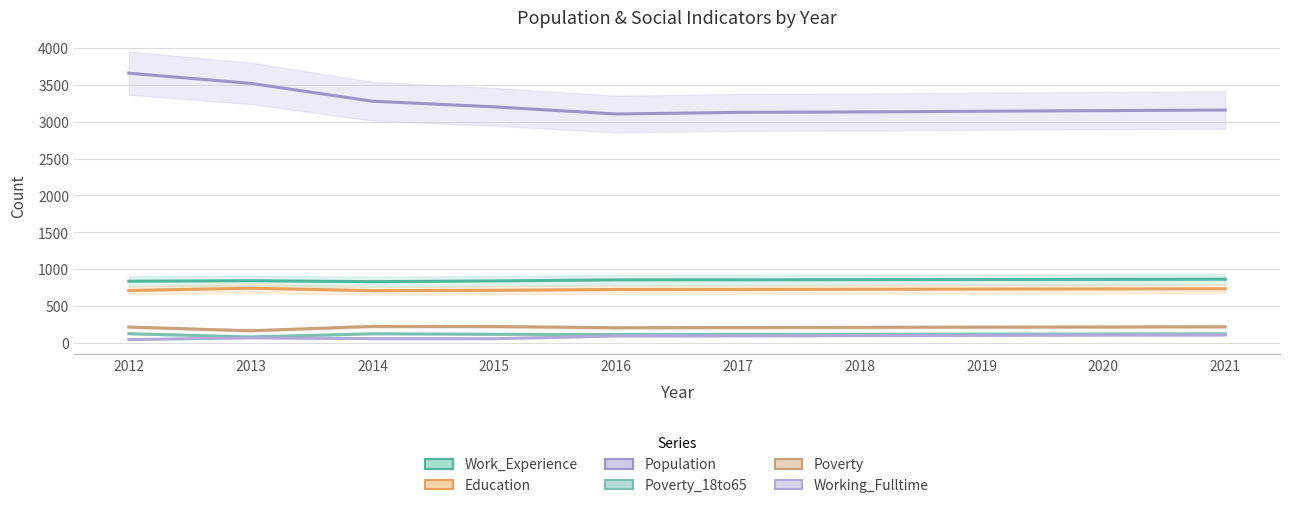

Is the value of Population at 2012 greater than the value of Education at 2012?

Yes